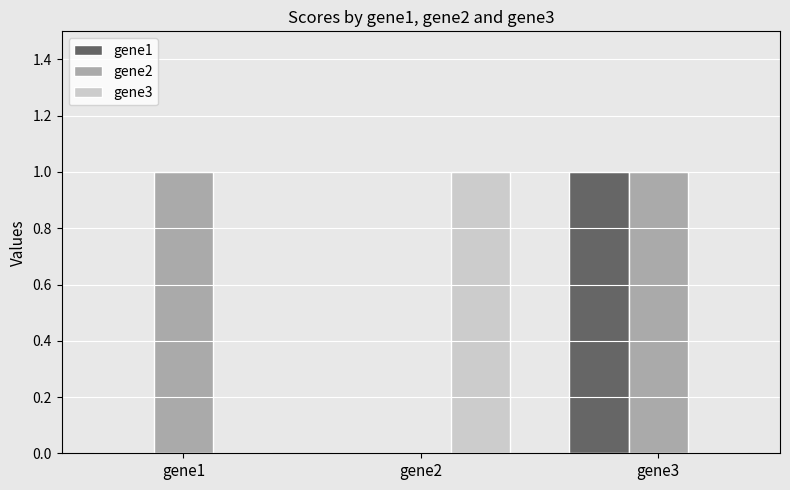

How many data points does each series have?

3